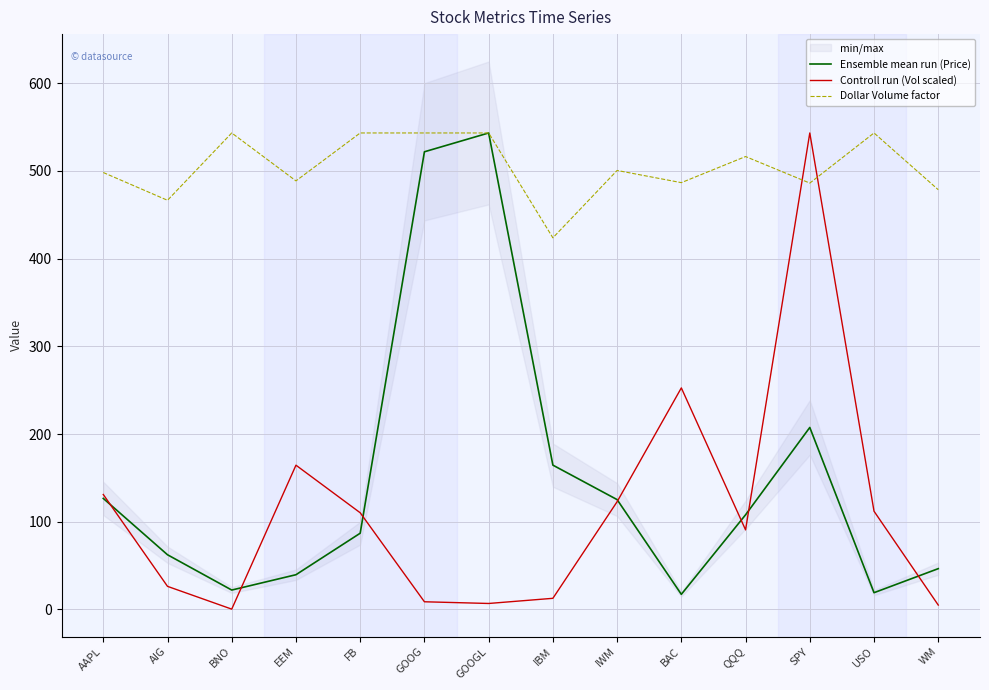

True or false: Ensemble mean run (Price) has more than 2 points higher than both neighbors.

False